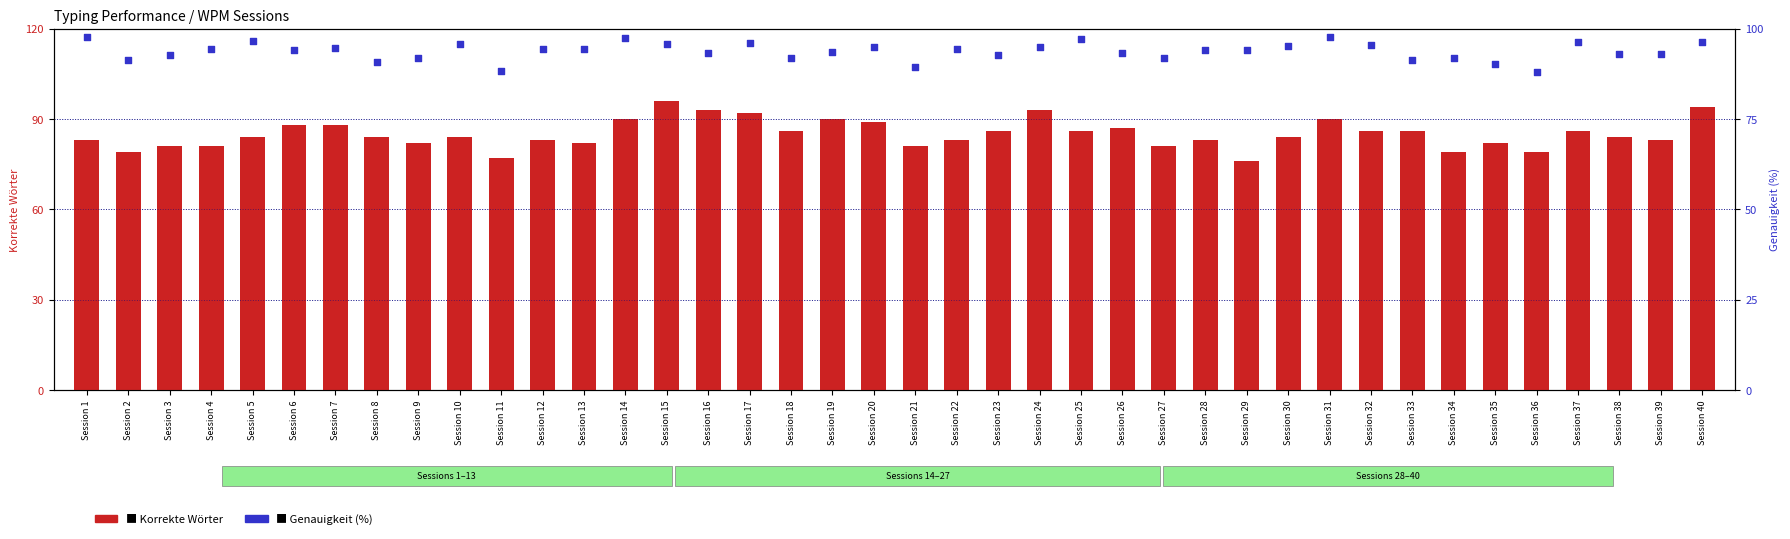

Is the value of Korrekte Wörter at Session 23 greater than the value of Genauigkeit (percentile-style) at Session 30?

No